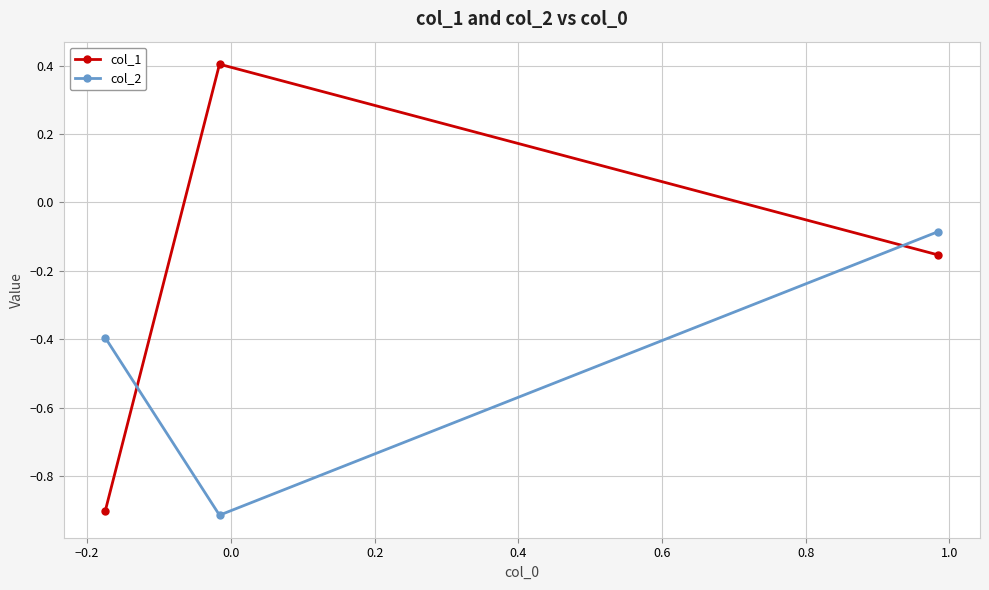

Rank the series by their maximum value, from highest to lowest.

col_1, col_2